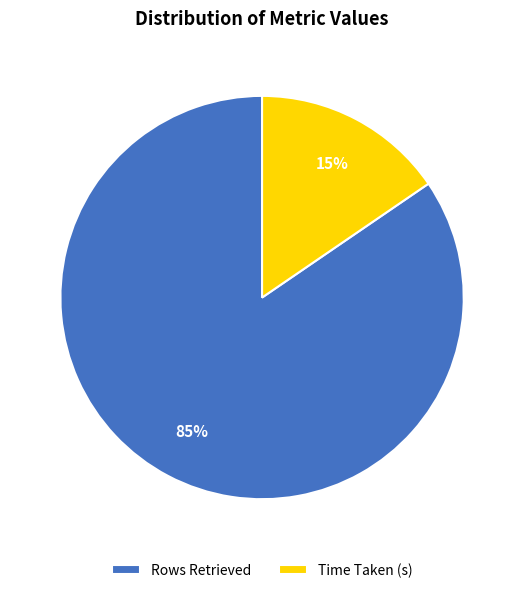

Between Rows Retrieved and Time Taken (s), which is larger?

Rows Retrieved